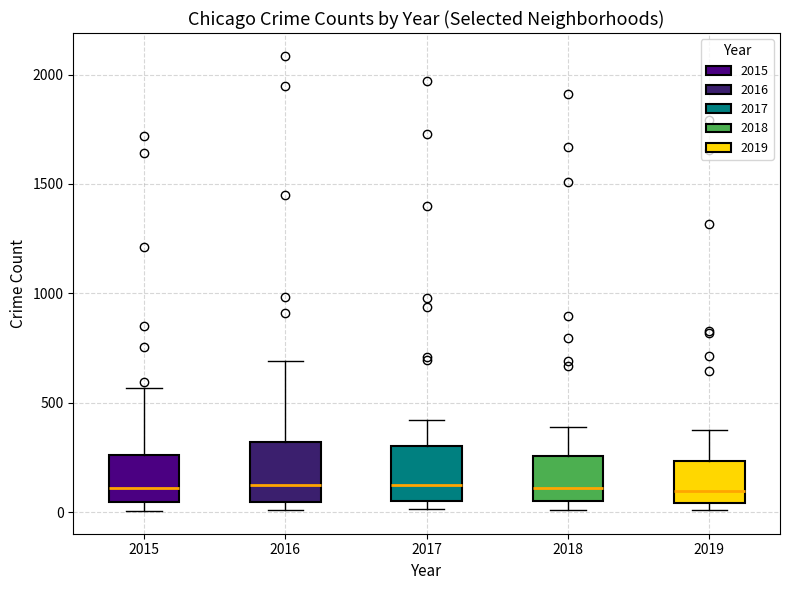

Where is the upper edge of the box at x = 2018 on the y-axis? The values are not printed on the chart, so give them approximately, as read against the axis.

250